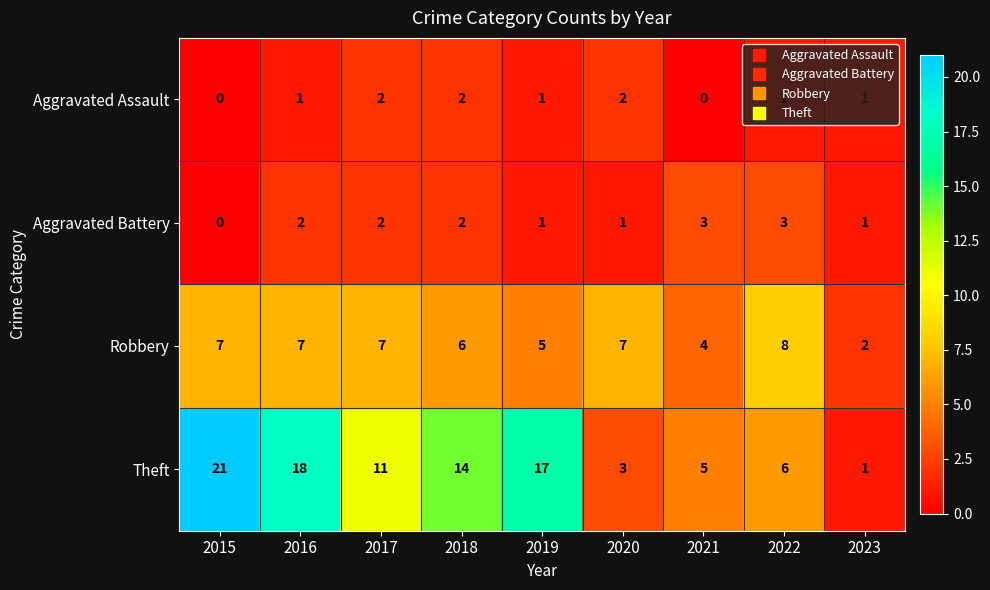

What is the total value across all series at 2021?

12